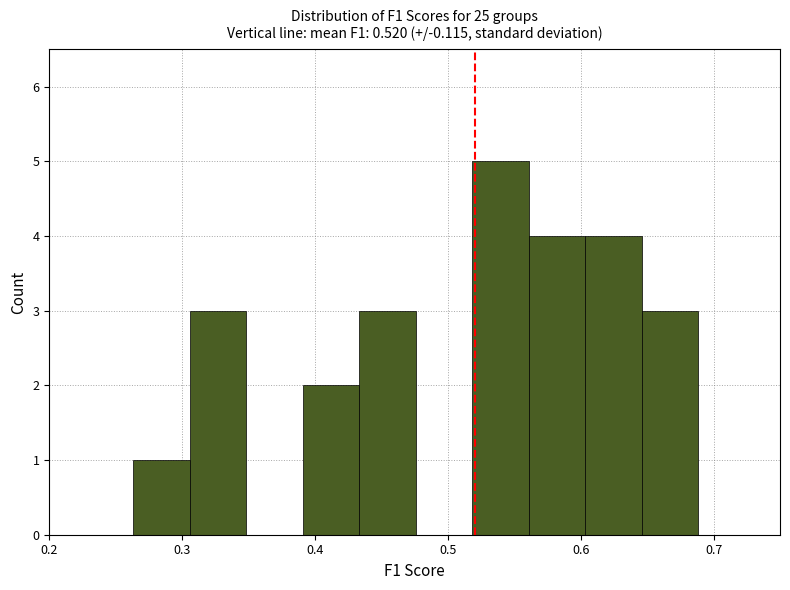

Reading left to right, transcribe this chart: for each bar, give the range it covers on the x-axis and its height. Neither the bar edges nor the heights are printed on the chart, so give them approximately, as read against the axes.

0.26 to 0.31: 1
0.31 to 0.35: 3
0.35 to 0.39: 0
0.39 to 0.43: 2
0.43 to 0.48: 3
0.48 to 0.52: 0
0.52 to 0.56: 5
0.56 to 0.60: 4
0.60 to 0.65: 4
0.65 to 0.69: 3